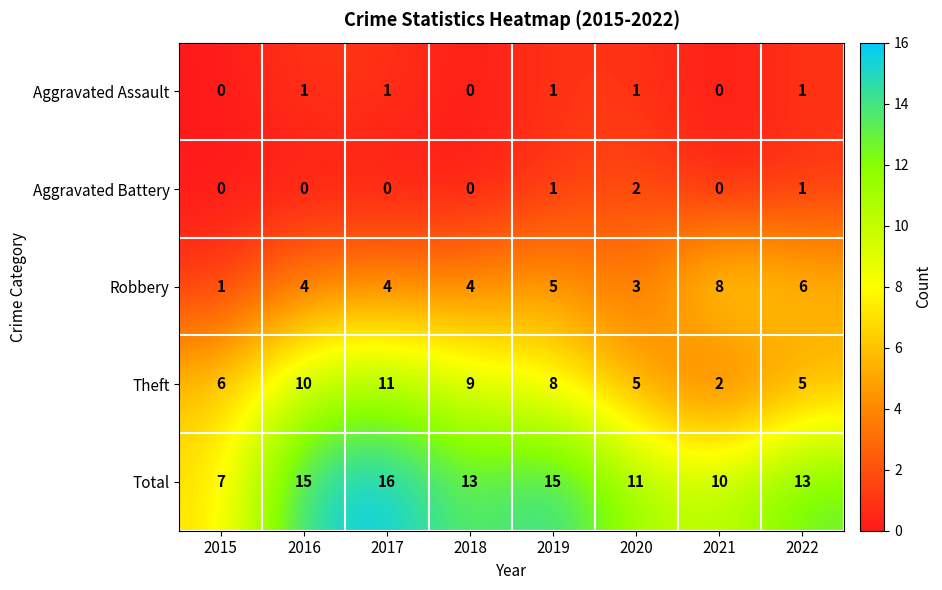

Is it true that Theft equals 13 at 2016?

False